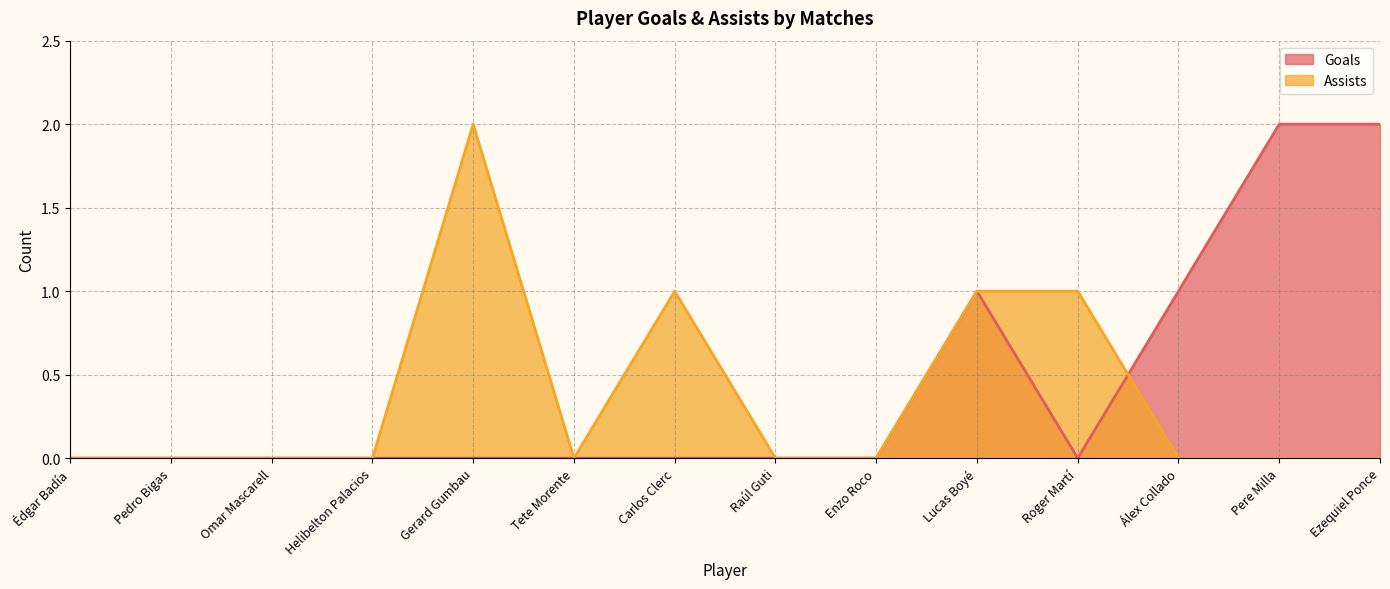

Count the number of categories in the chart.

14